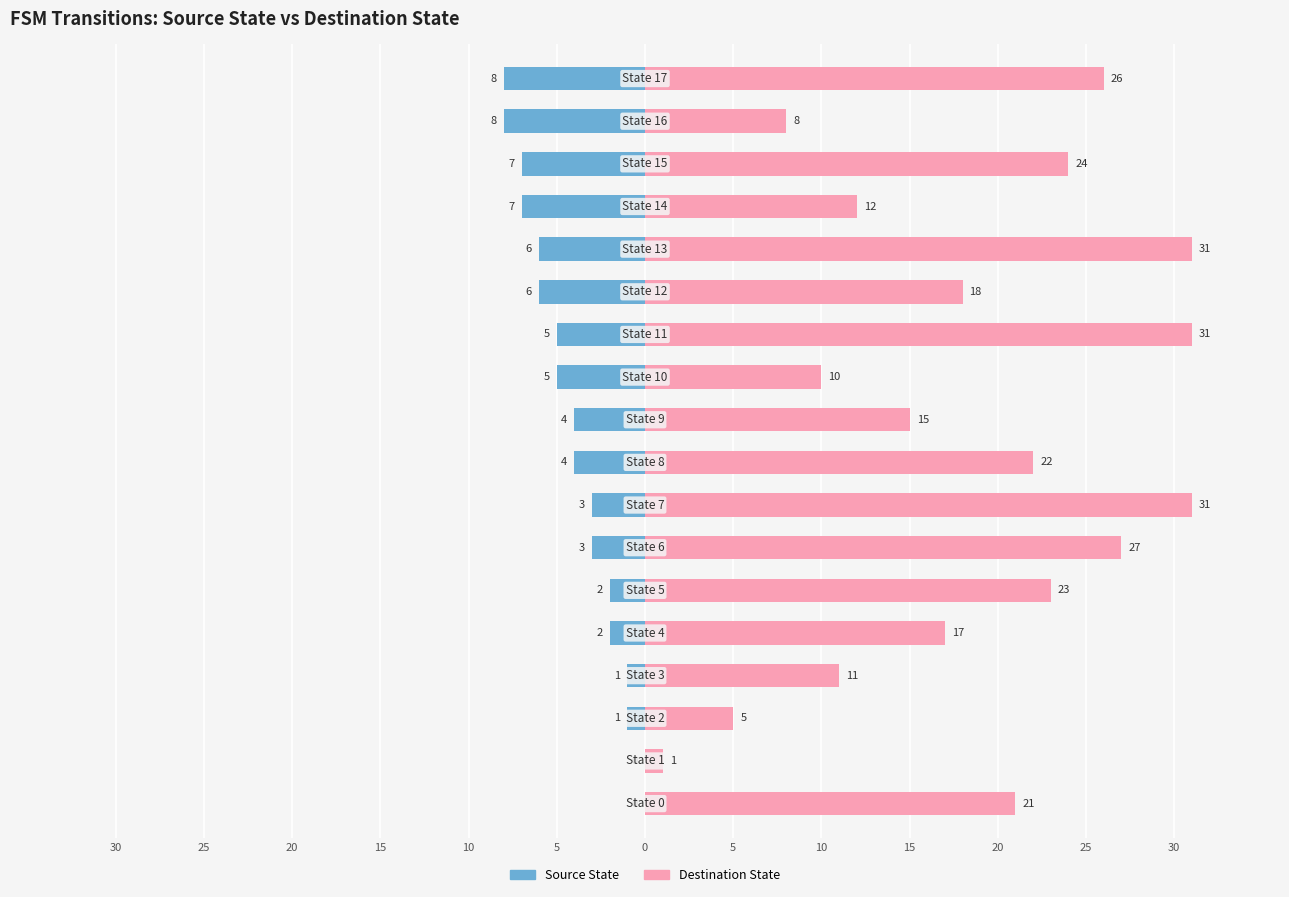

Between 0 and 17, which series saw the biggest shift?

Source State